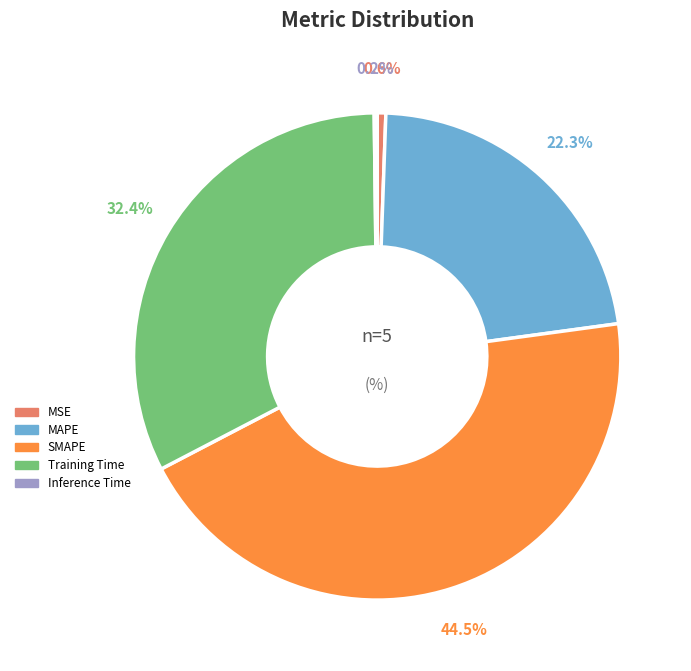

Do MAPE and Training Time together represent more than half of the pie?

Yes